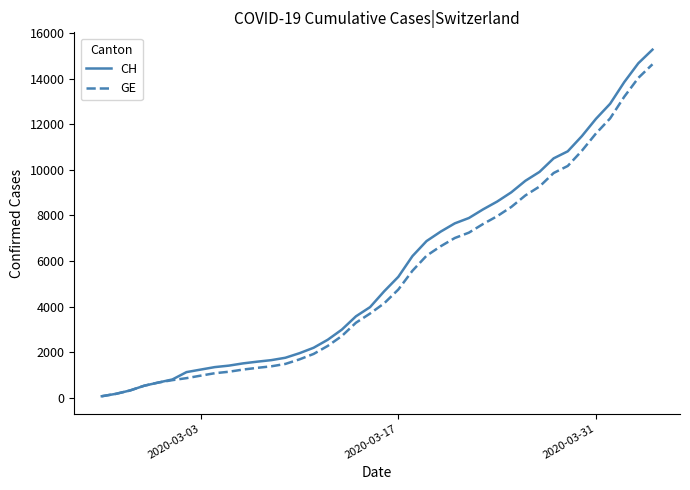

What is the minimum value for CH?

72